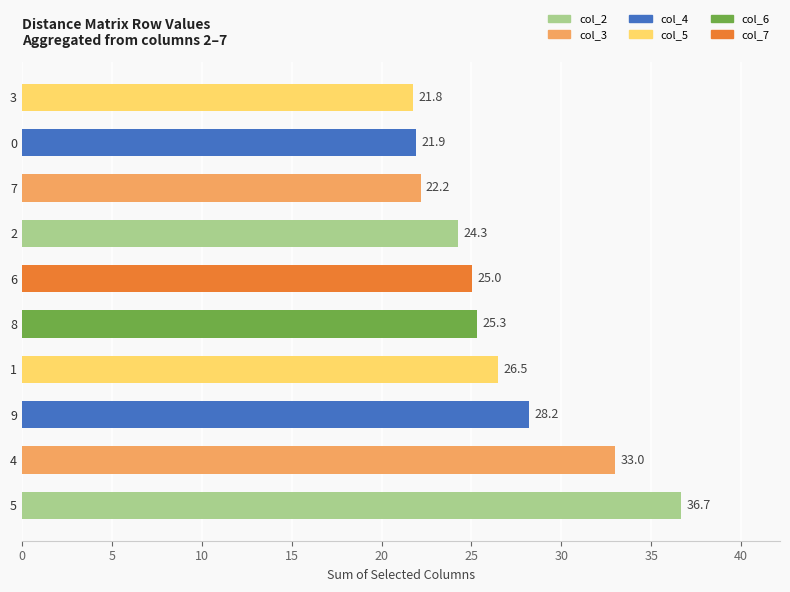

At which label is the value closest to 29?

9